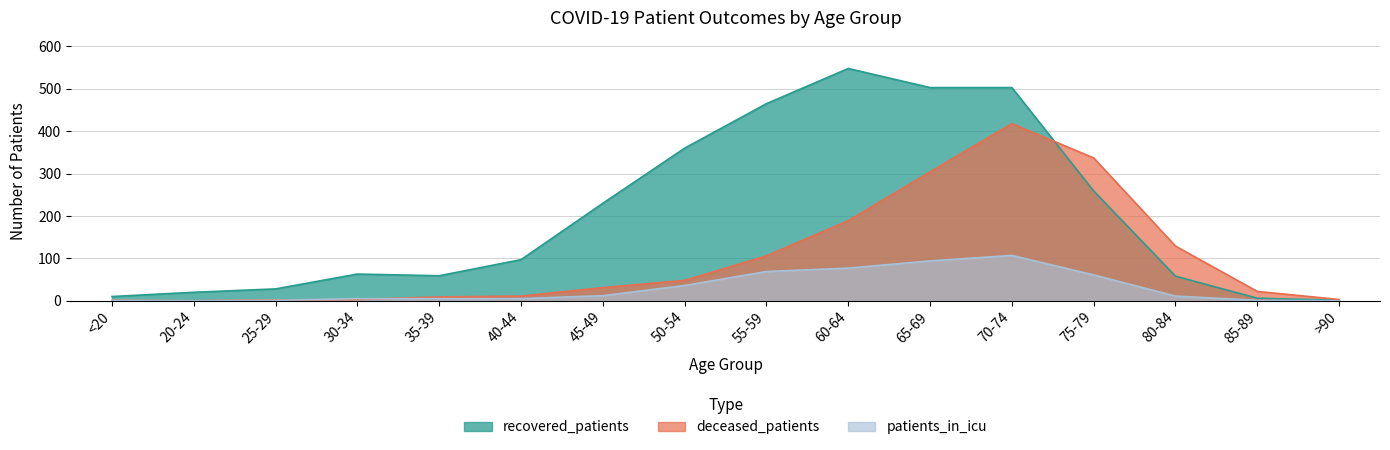

At 40-44, list the series in order from smallest to largest.

patients_in_icu, deceased_patients, recovered_patients